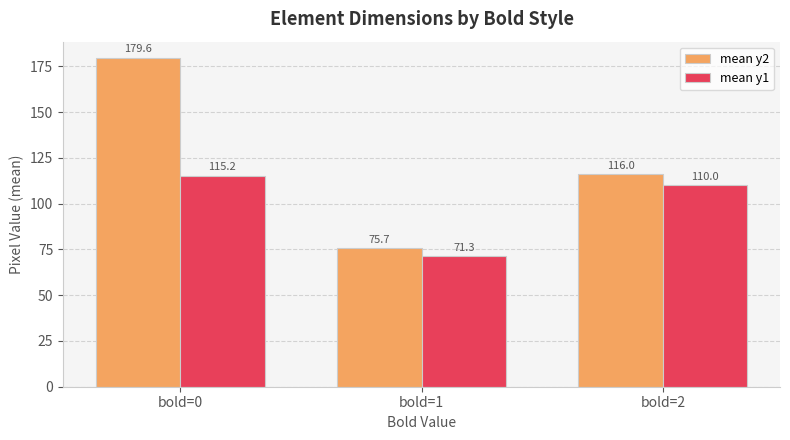

The mean y2 series shows 114.7 at bold=1. True or false?

False